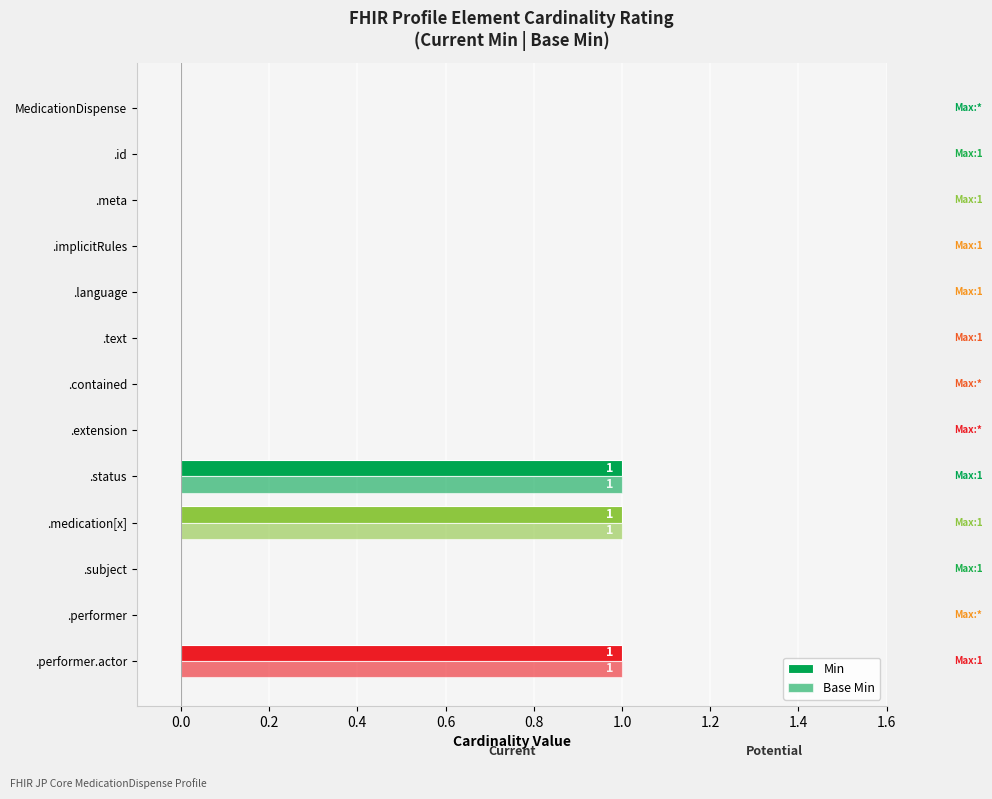

How many categories are shown in the chart?

13